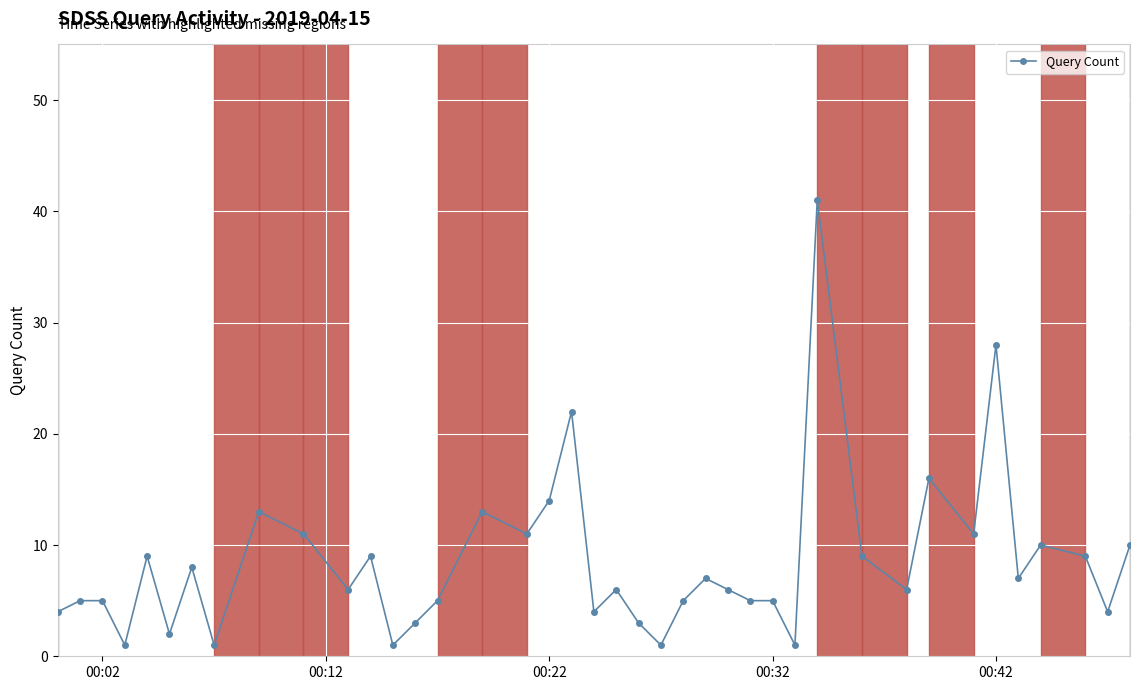

True or false: there are more than 0 points higher than both neighbors.

True